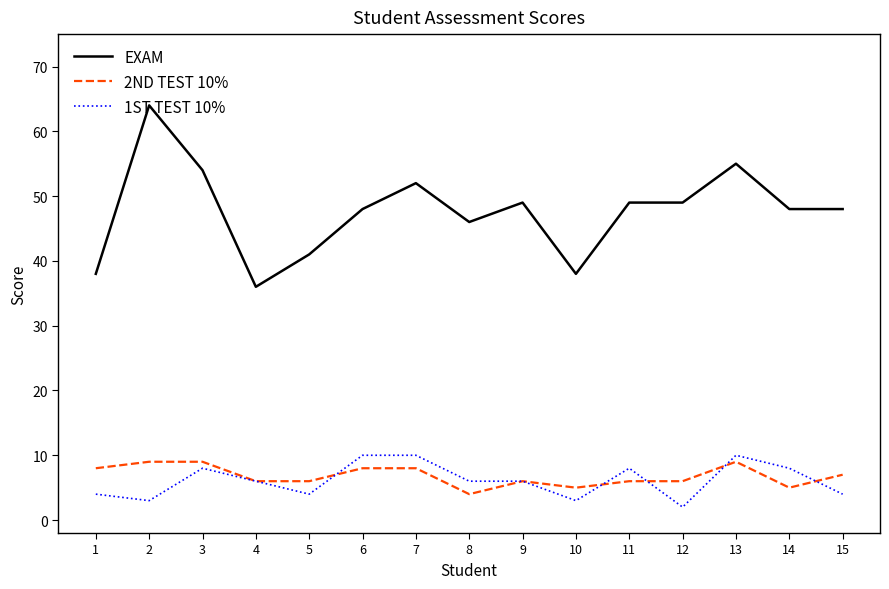

Is the value of EXAM at 2 greater than the value of 2ND TEST 10% at 4?

Yes